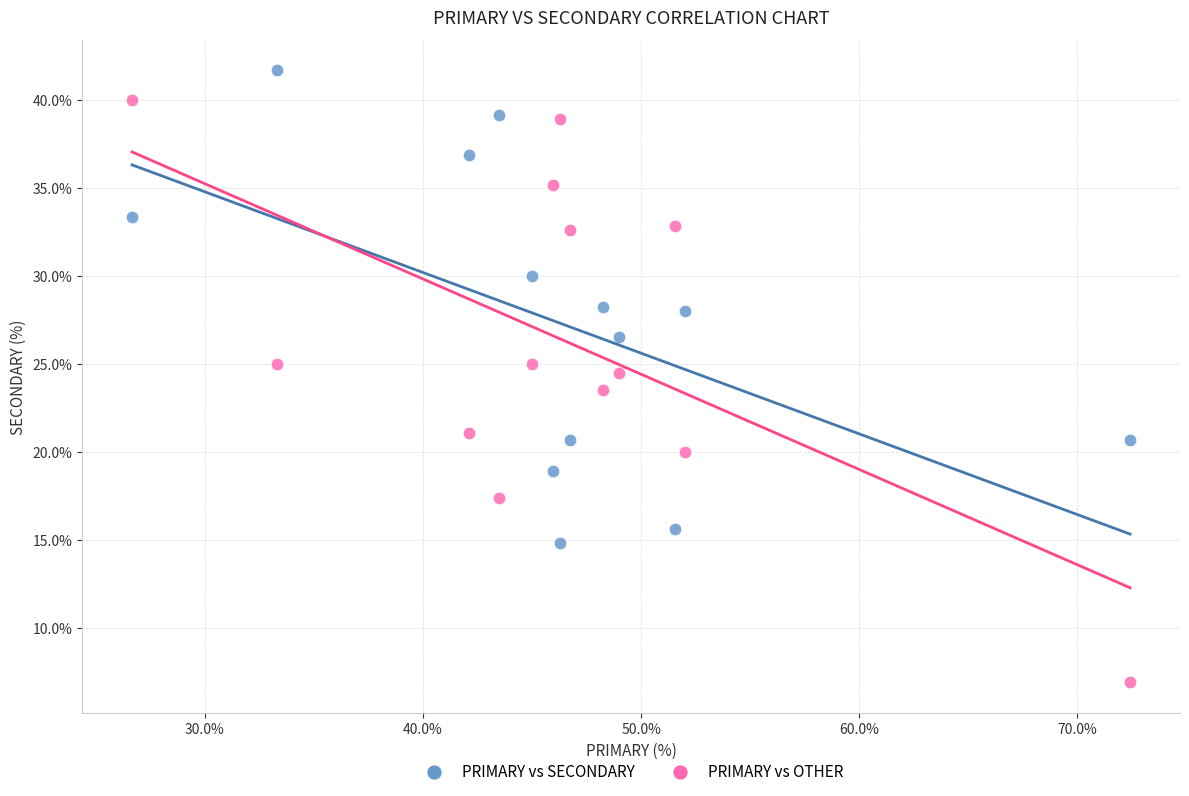

Which series reaches the maximum Y coordinate?

PRIMARY vs SECONDARY